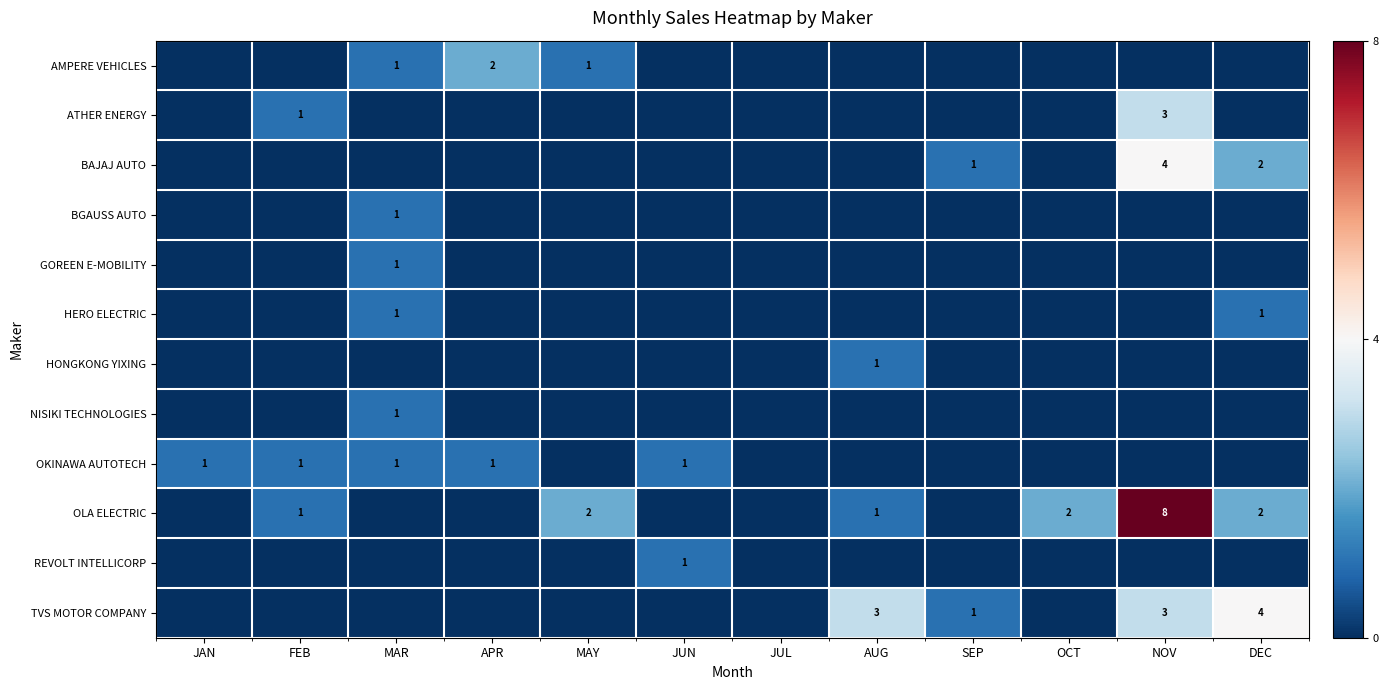

The value of TVS MOTOR COMPANY at SEP is 2. True or false?

False